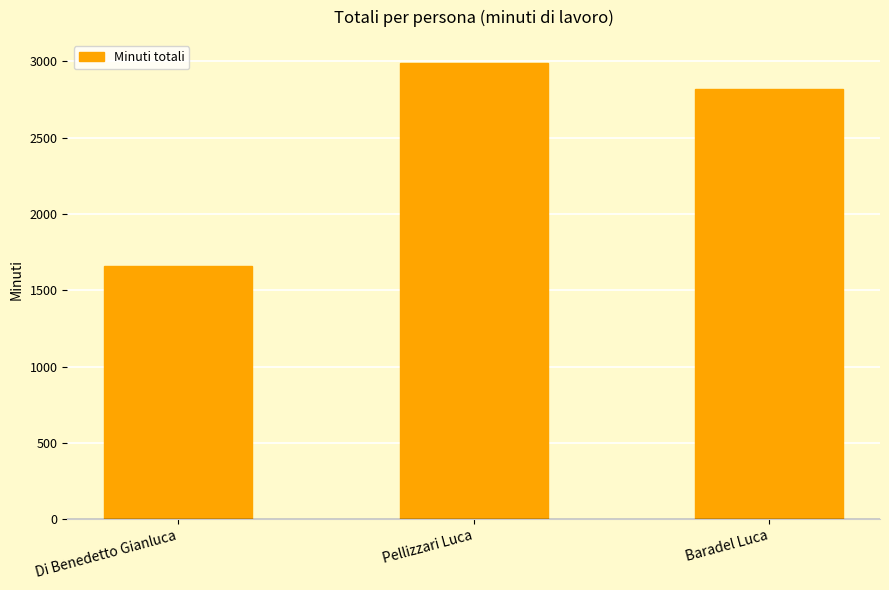

What value does the data have at Baradel Luca?

2820